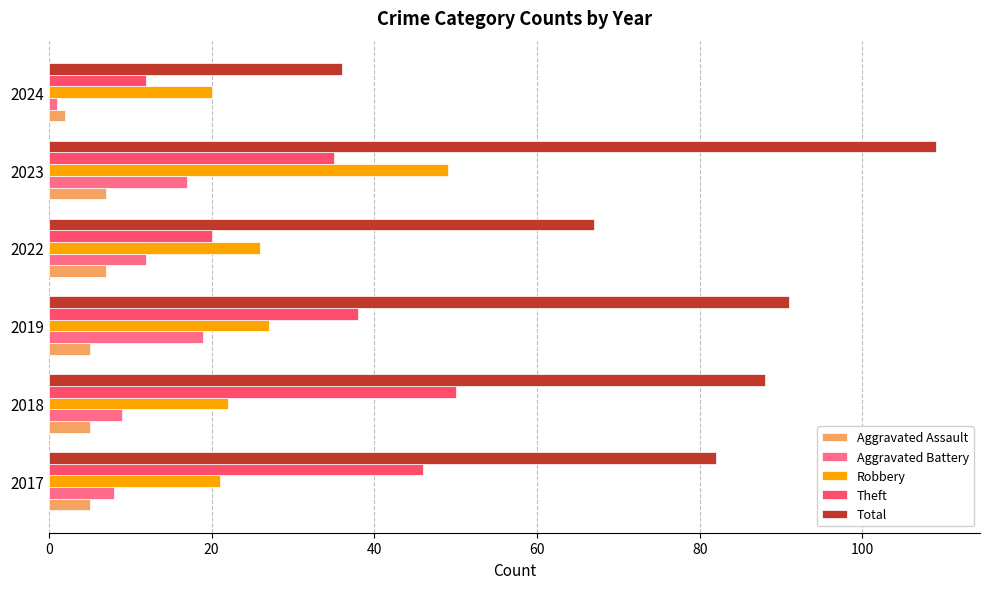

What is the difference between the second highest and minimum values in the Robbery series?

7